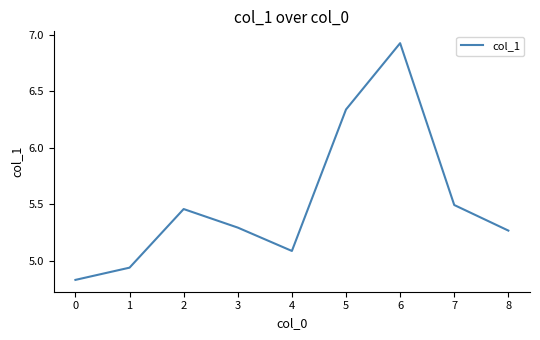

What is the difference between the maximum and minimum values?

2.1